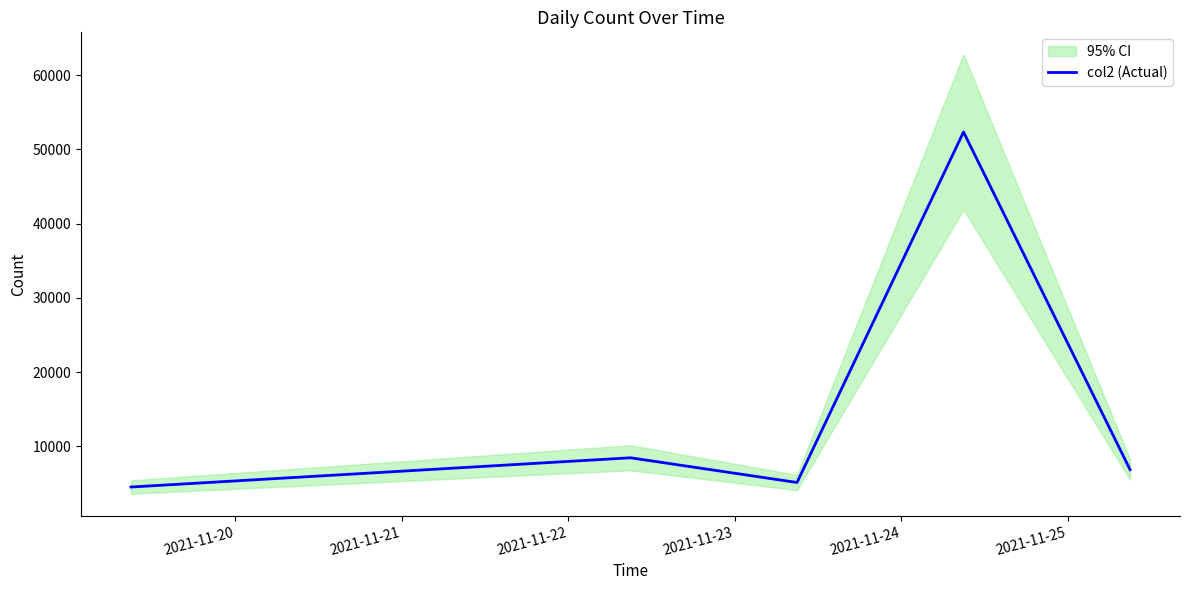

What is the average value?

15455